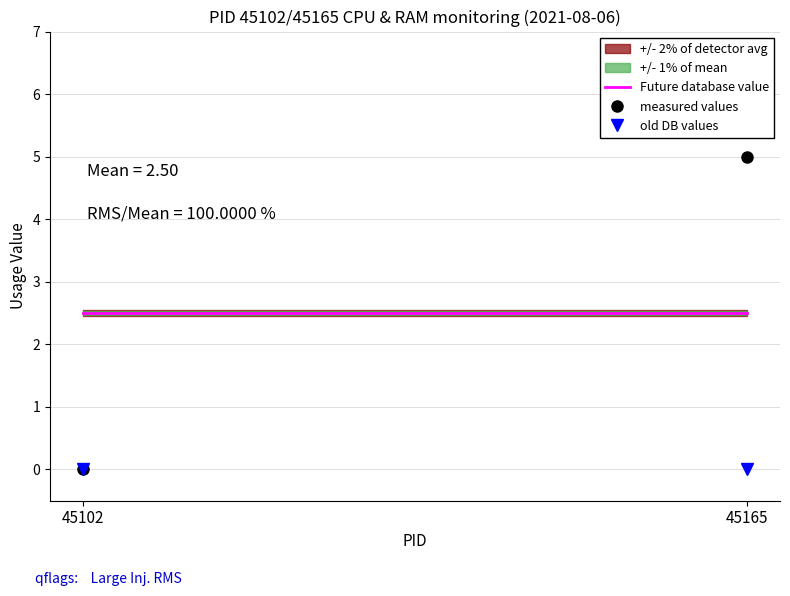

Which series changed the most between 45102 and 45165?

measured values